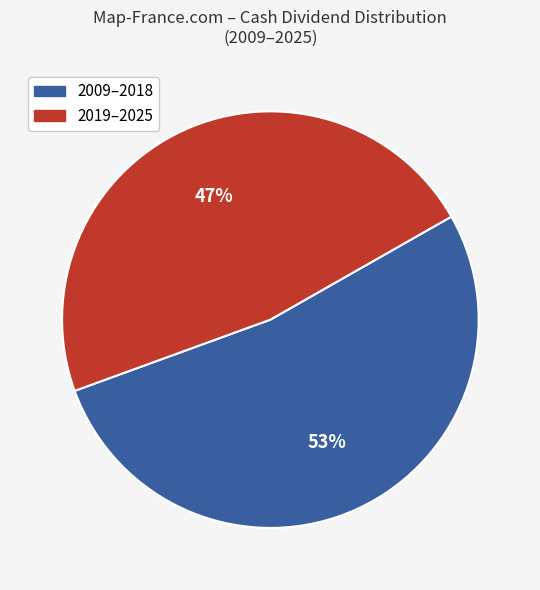

To the nearest percent, what is the average slice percentage?

50%